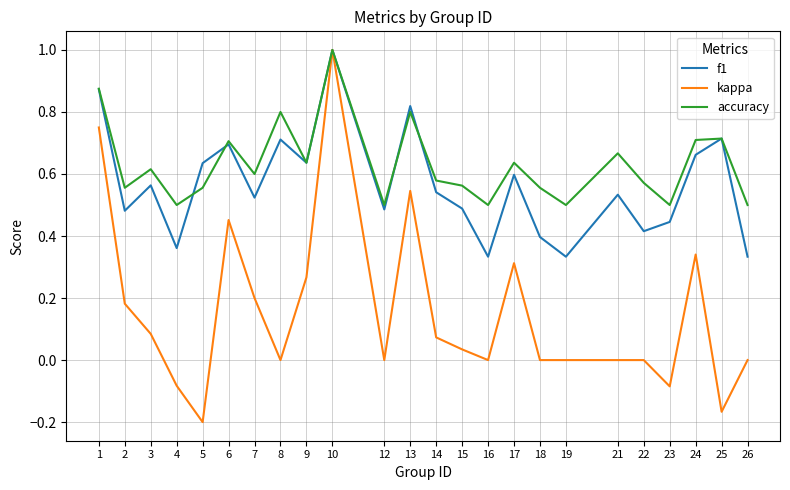

Where is the first local minimum for kappa?

5